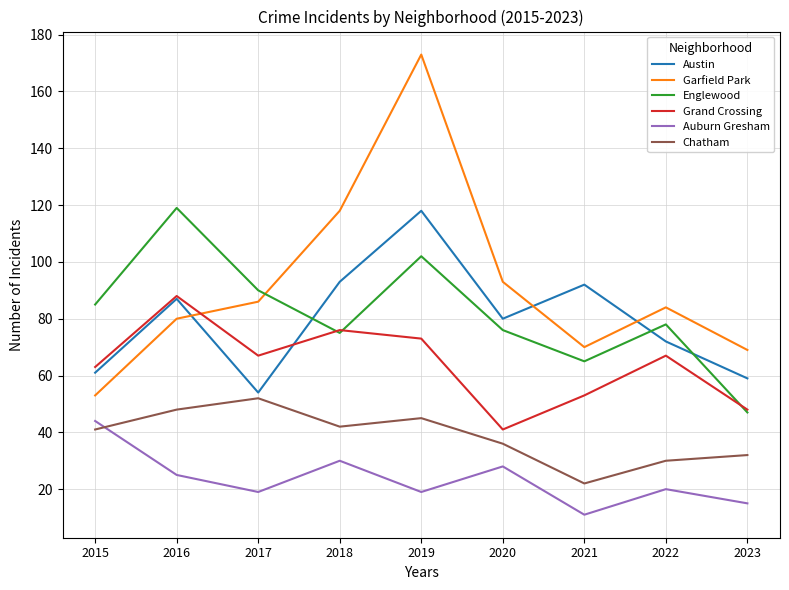

Which series has the largest total across all categories?

Garfield Park